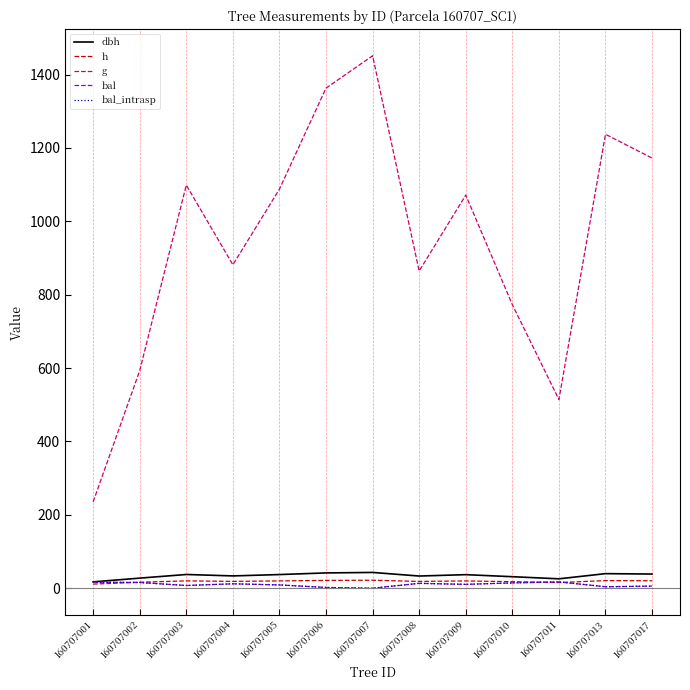

How many interior local peaks does the dbh series have?

4